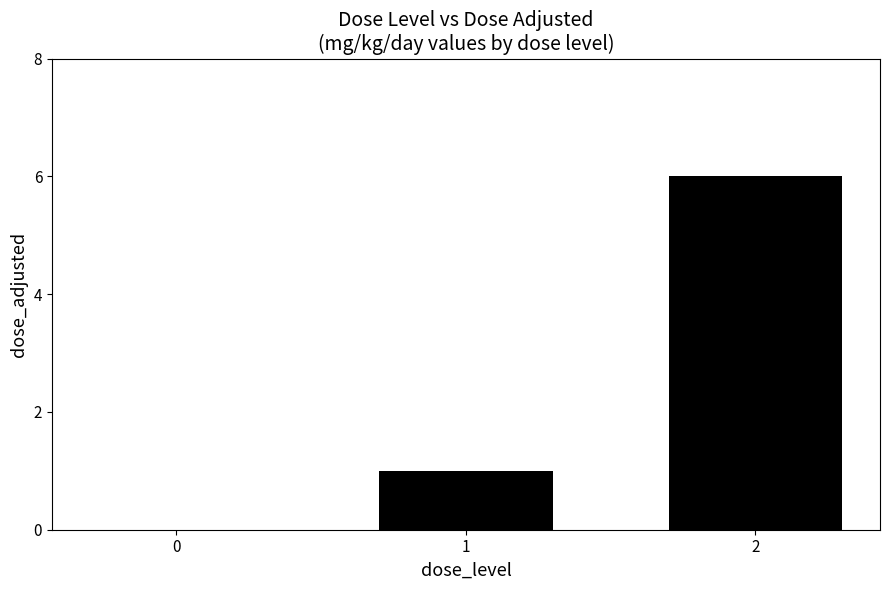

Reading left to right, what are all the values shown in this chart?

0	1	6